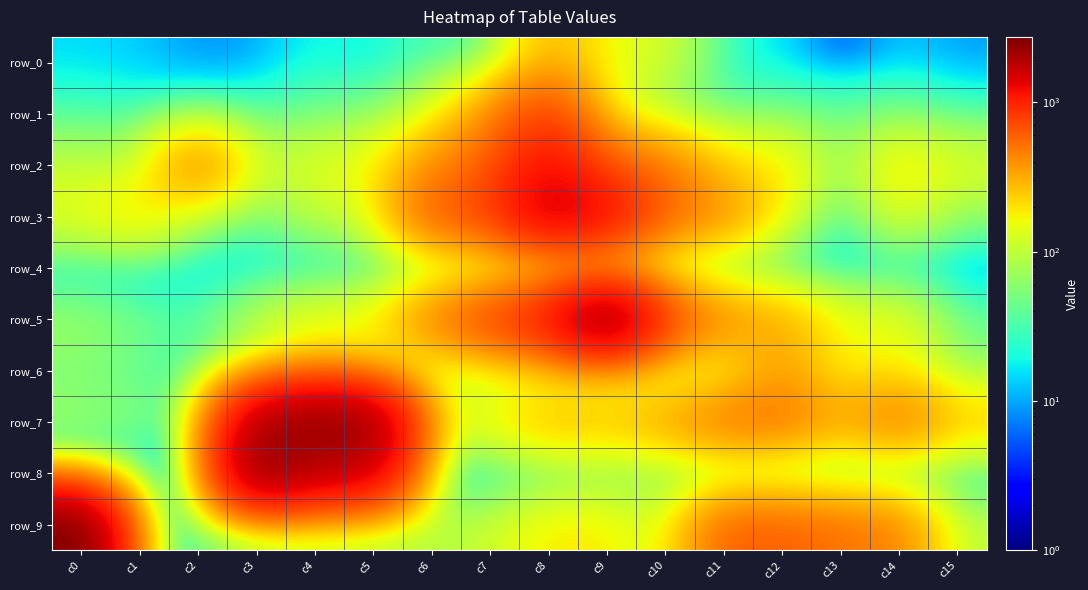

Reading left to right, what are all the values shown in this chart?

row_0: 15	13	8	9	20	16	33	26	302	152	121	22	16	2	13	9
row_1: 30	24	28	27	45	46	110	395	848	146	50	36	43	38	46	27
row_2: 101	90	505	99	142	164	403	600	1317	620	482	216	206	51	209	135
row_3: 149	230	74	41	102	124	656	810	1685	1366	585	425	158	11	151	57
row_4: 8	4	7	8	4	5	4	4	7	6	8	2	3	1	2	1
row_5: 73	50	34	97	158	166	491	842	1258	2610	820	423	324	148	154	42
row_6: 54	41	23	106	246	157	68	75	108	116	72	91	369	146	183	56
row_7: 68	55	49	1989	2543	2303	173	170	306	262	354	539	542	322	530	261
row_8: 34	0	0	2540	1689	1641	3	0	21	41	29	7	0	0	0	0
row_9: 2744	74	26	47	94	67	91	109	189	185	110	604	600	520	446	94